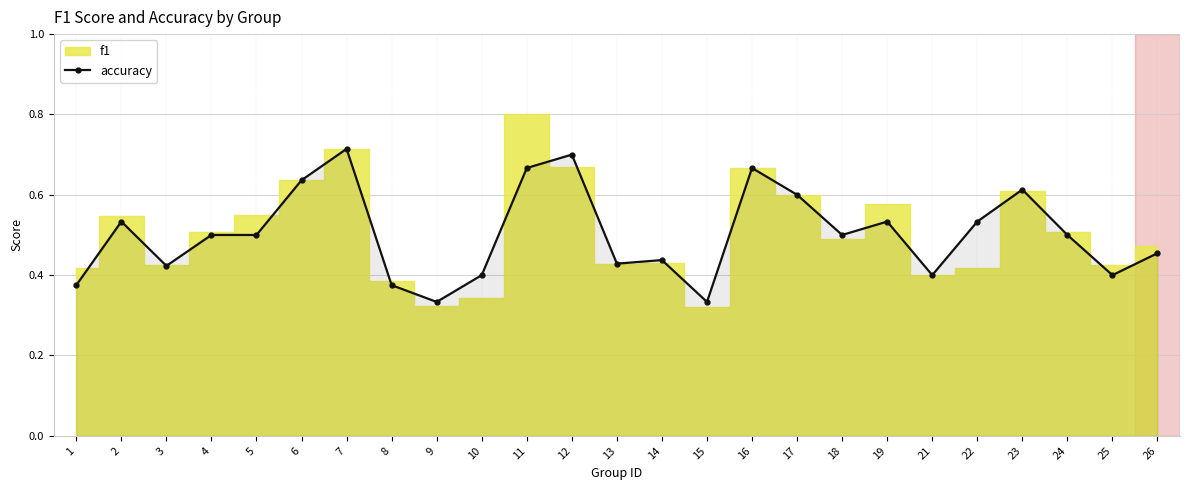

The accuracy series shows 0.7 at 4. True or false?

False